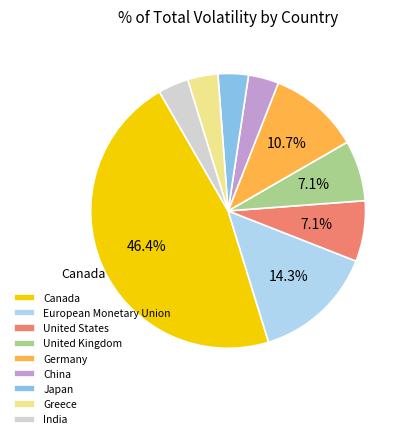

How much of the chart is everything except Germany?

89.3%